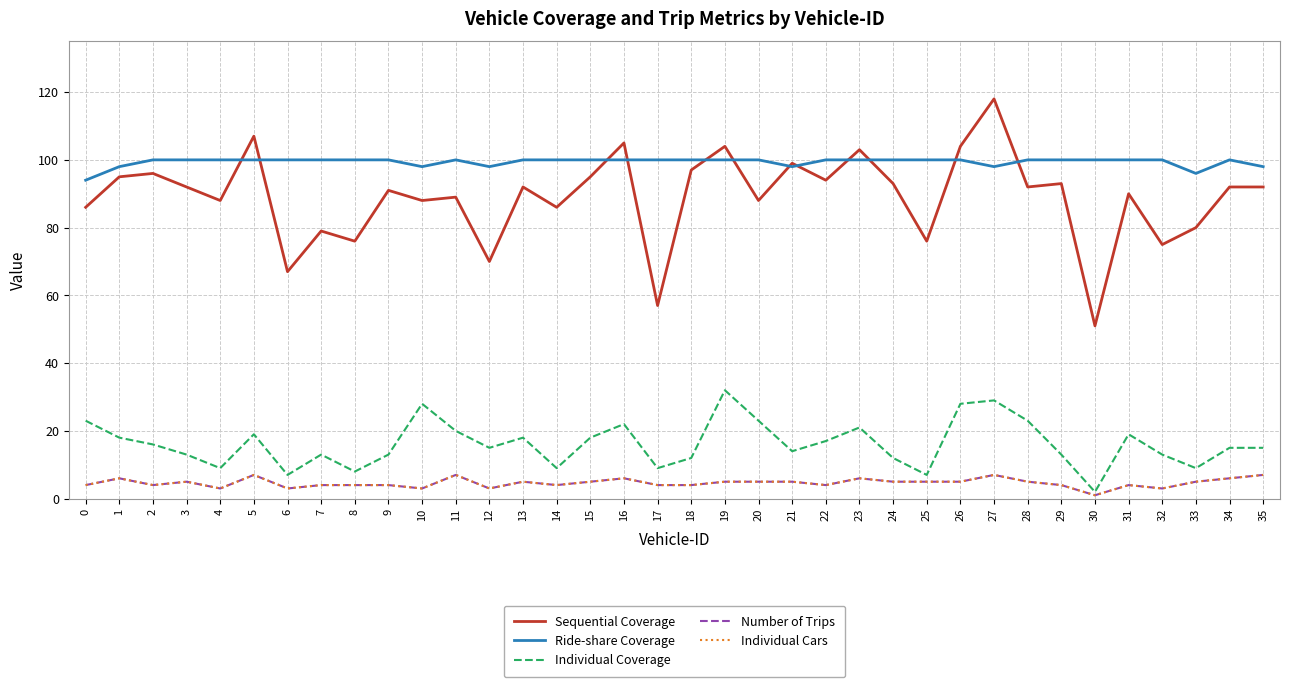

How many intersections are there between Sequential Coverage and Ride-share Coverage?

12